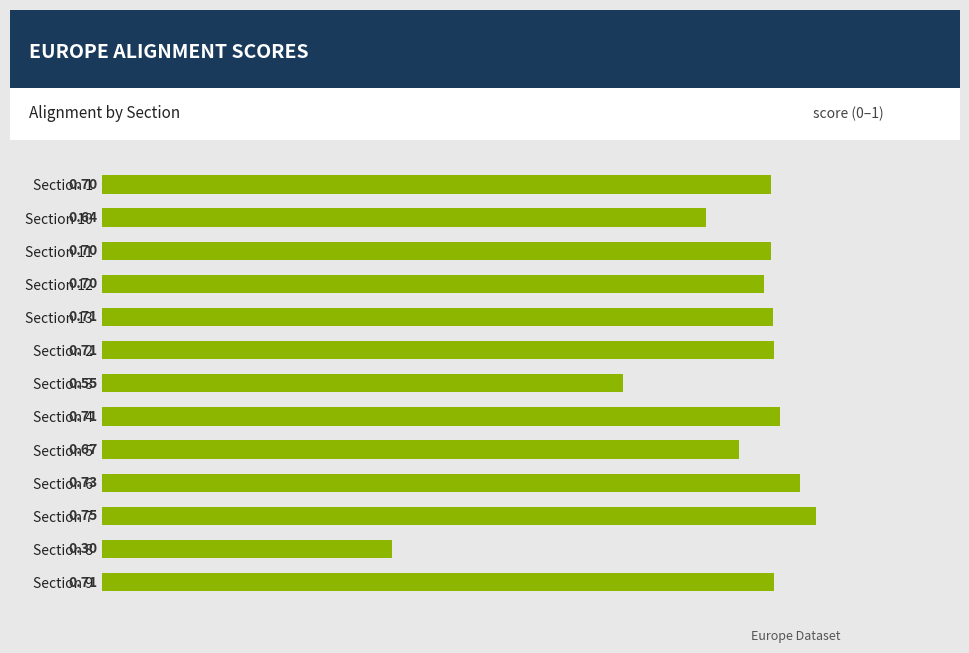

Does the chart contain stacked bars?

No